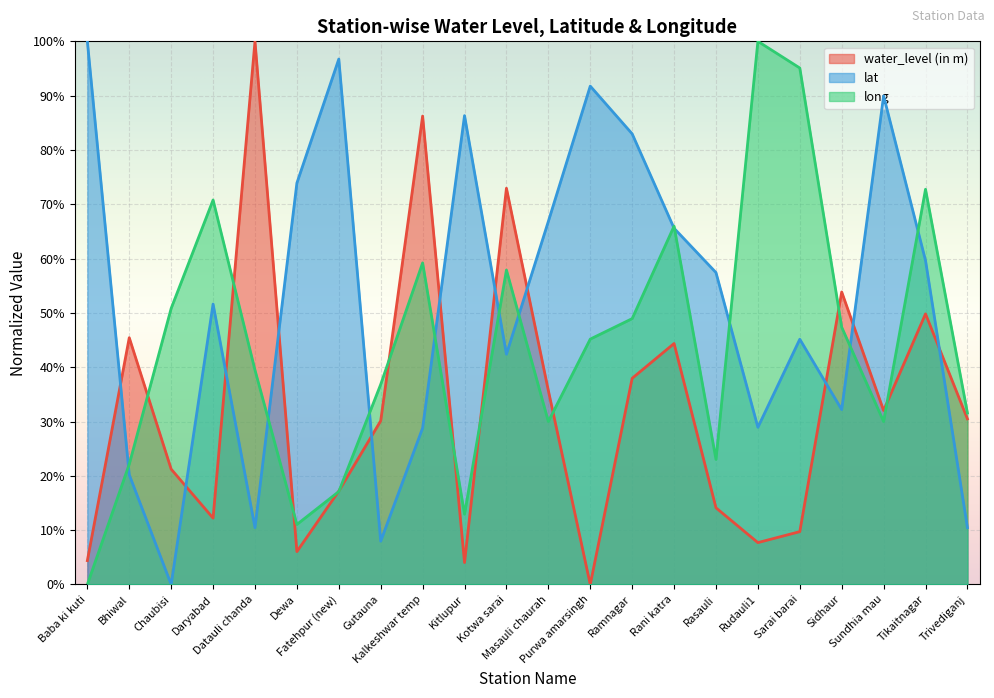

Reading left to right, list all the values displayed in this chart.

water_level (in m): Baba ki kuti=0.0	Bhiwal=0.5	Chaubisi=0.2	Daryabad=0.1	Datauli chanda=1.0	Dewa=0.1	Fatehpur (new)=0.2	Gutauna=0.3	Kalkeshwar temp=0.9	Kitlupur=0.0	Kotwa sarai=0.7	Masauli chaurah=0.4	Purwa amarsingh=0.0	Ramnagar=0.4	Rani katra=0.4	Rasauli=0.1	Rudauli1=0.1	Sarai barai=0.1	Sidhaur=0.5	Sundhia mau=0.3	Tikaitnagar=0.5	Trivediganj=0.3
lat: Baba ki kuti=1.0	Bhiwal=0.2	Chaubisi=0.0	Daryabad=0.5	Datauli chanda=0.1	Dewa=0.7	Fatehpur (new)=1.0	Gutauna=0.1	Kalkeshwar temp=0.3	Kitlupur=0.9	Kotwa sarai=0.4	Masauli chaurah=0.7	Purwa amarsingh=0.9	Ramnagar=0.8	Rani katra=0.7	Rasauli=0.6	Rudauli1=0.3	Sarai barai=0.5	Sidhaur=0.3	Sundhia mau=0.9	Tikaitnagar=0.6	Trivediganj=0.1
long: Baba ki kuti=0.0	Bhiwal=0.2	Chaubisi=0.5	Daryabad=0.7	Datauli chanda=0.4	Dewa=0.1	Fatehpur (new)=0.2	Gutauna=0.4	Kalkeshwar temp=0.6	Kitlupur=0.1	Kotwa sarai=0.6	Masauli chaurah=0.3	Purwa amarsingh=0.5	Ramnagar=0.5	Rani katra=0.7	Rasauli=0.2	Rudauli1=1.0	Sarai barai=1.0	Sidhaur=0.5	Sundhia mau=0.3	Tikaitnagar=0.7	Trivediganj=0.3